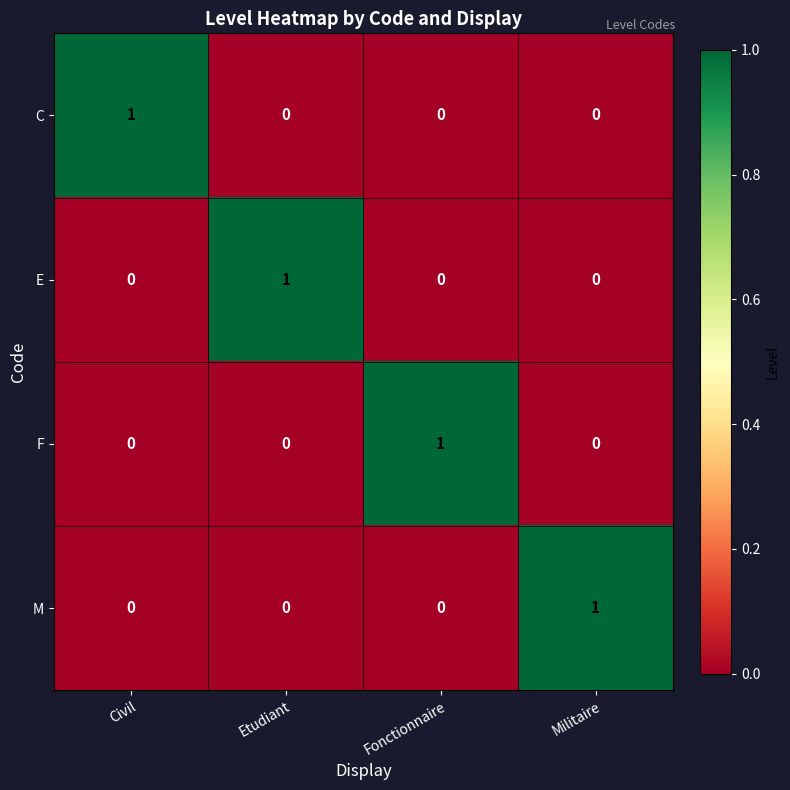

Is it true that F equals 1 at Civil?

False